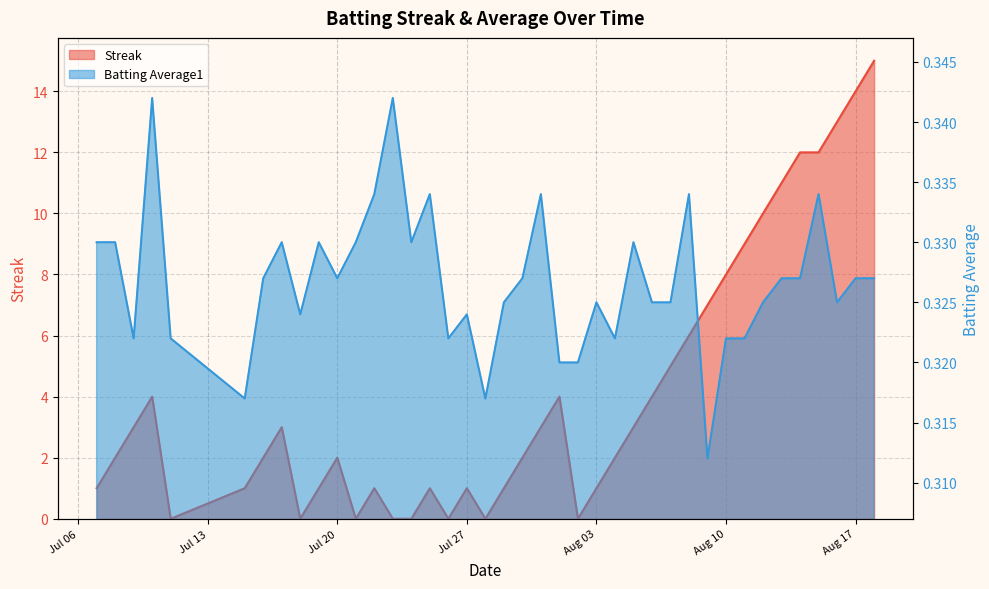

Where is Streak nearest to the value 7?

2010-08-09